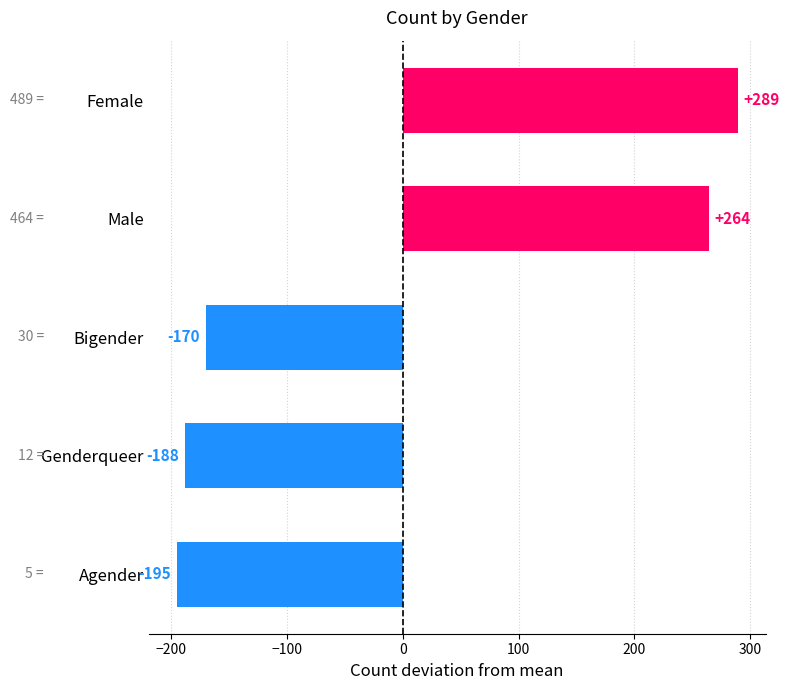

How many values are below zero?

3